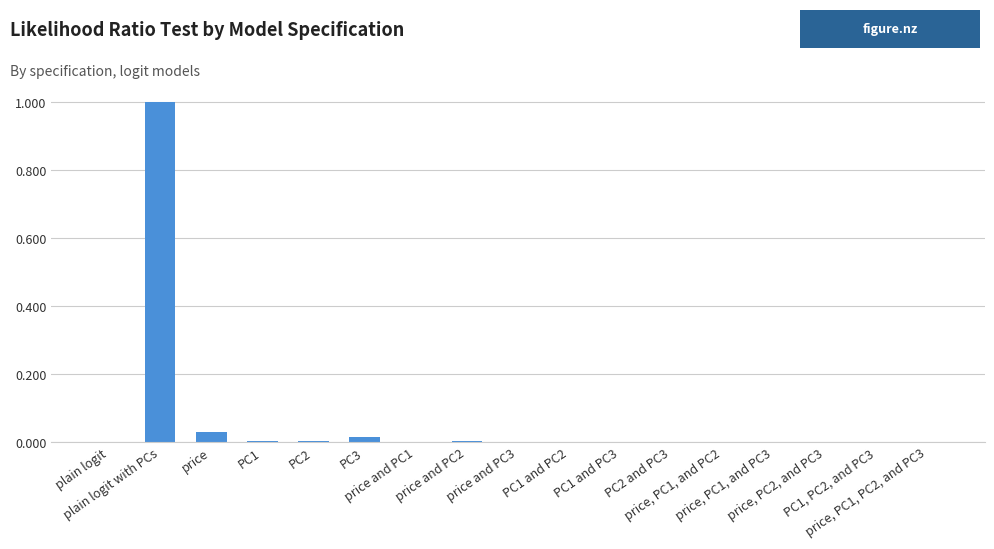

What is the greatest value displayed?

1.0